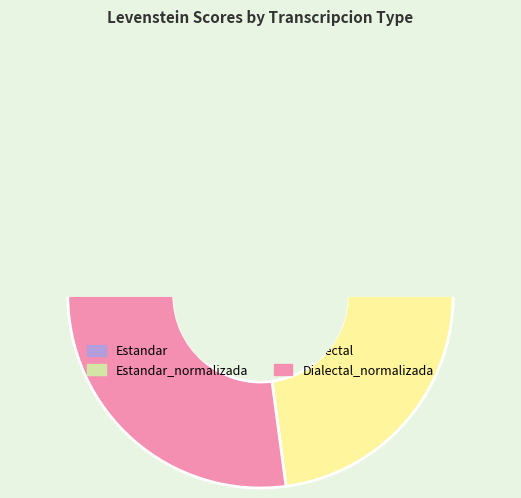

Which slice is the smallest?

Estandar